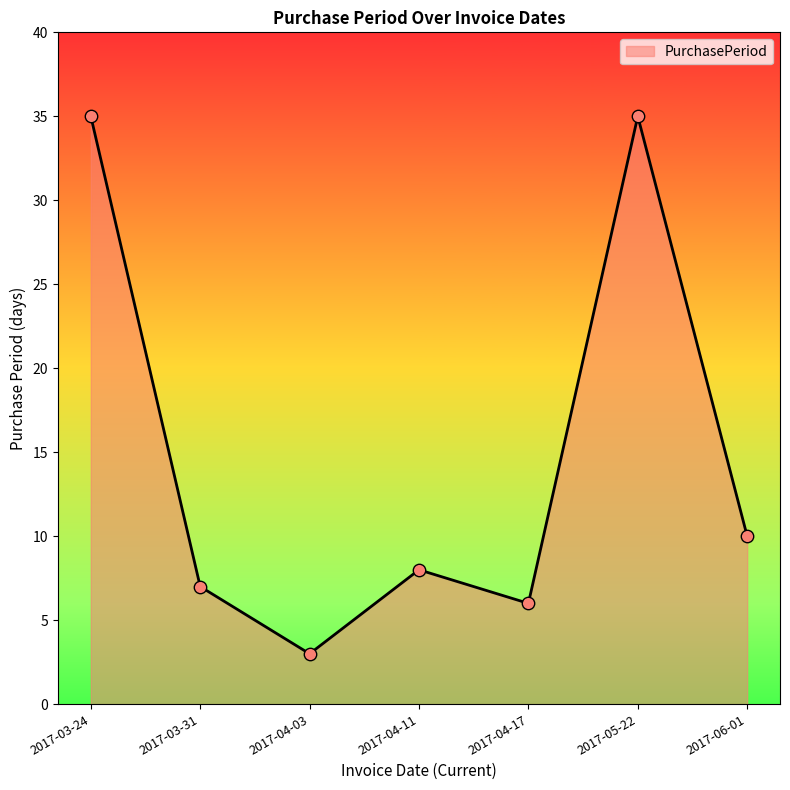

What is the change in value from 2017-03-24 to 2017-06-01?

-25